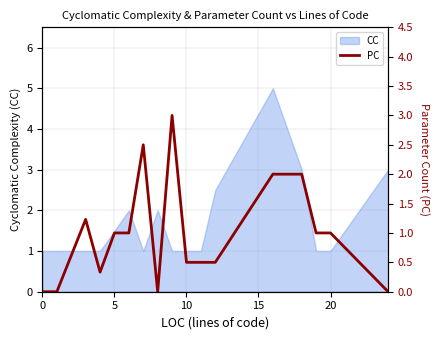

What is the difference between the second highest and second lowest values?

2.5